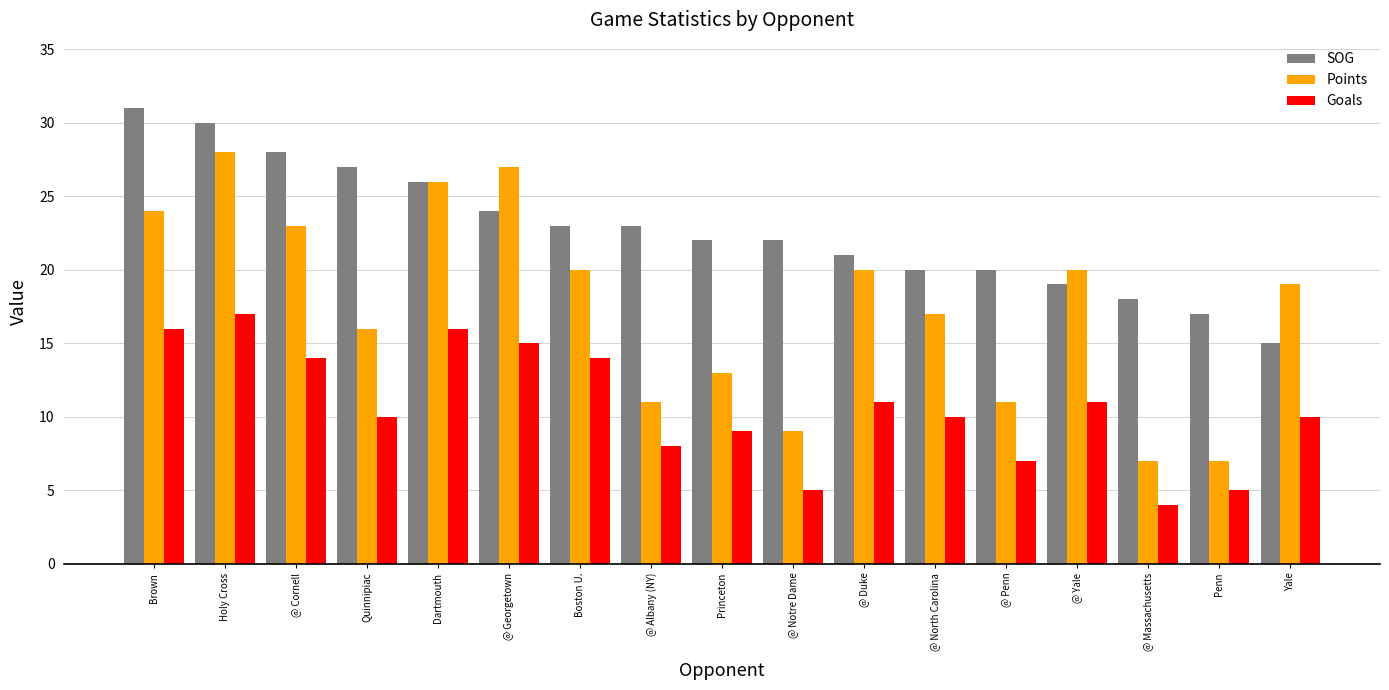

What position from the left is @ Massachusetts?

15